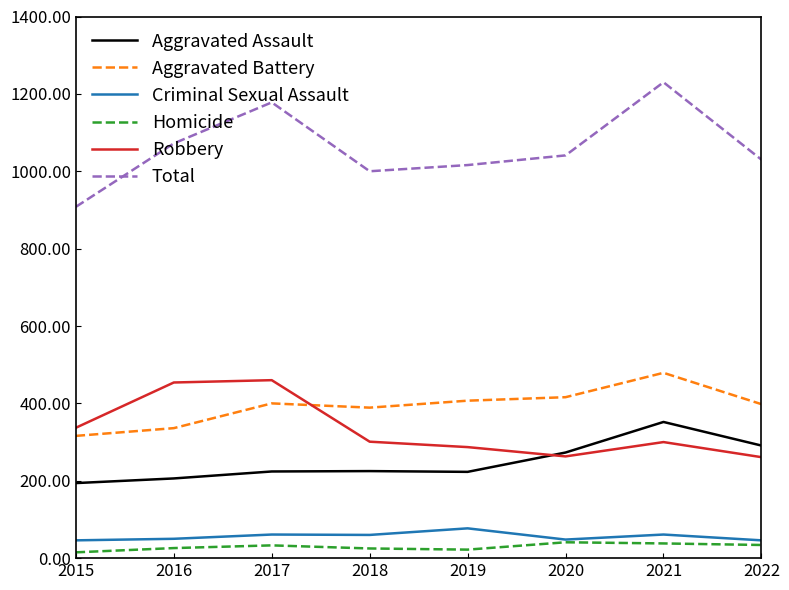

True or false: Criminal Sexual Assault has more than 1 interior local peaks.

True